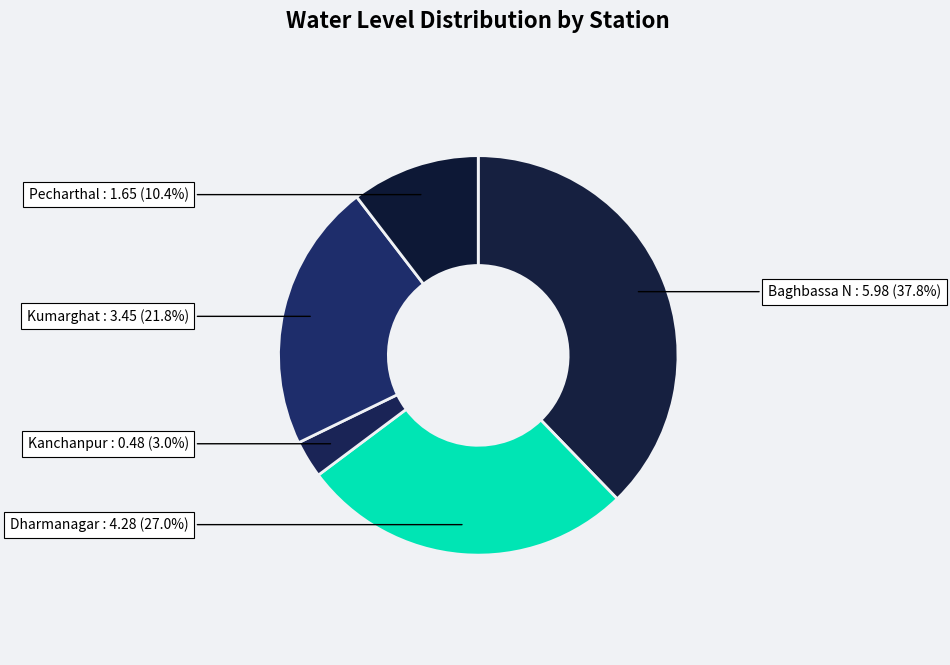

Which slice is the smallest?

Kanchanpur